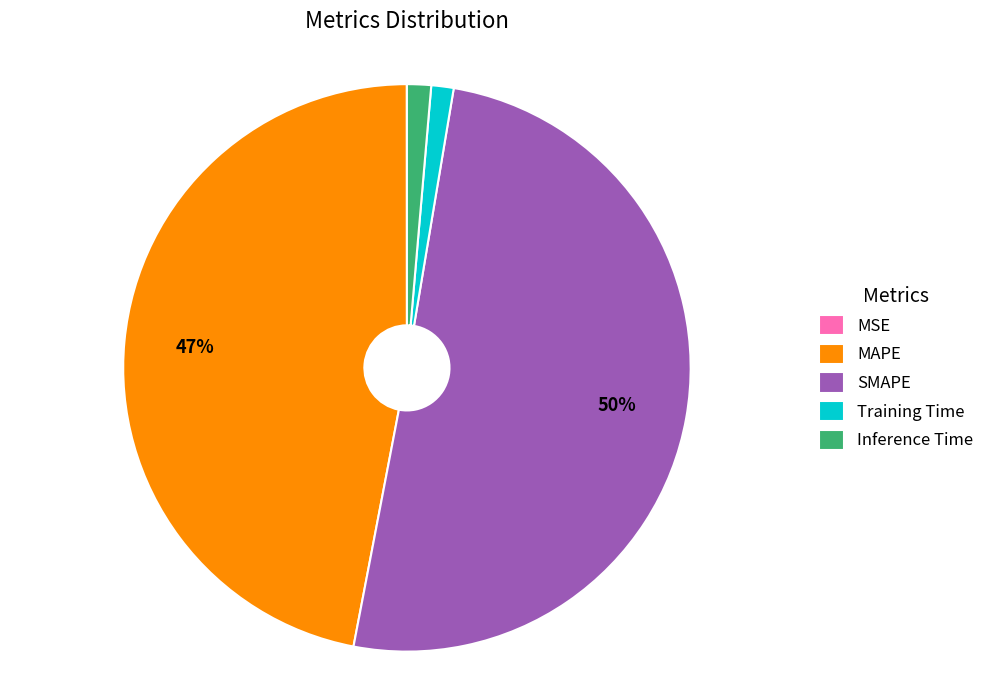

Which has a higher value, Training Time or MAPE?

MAPE